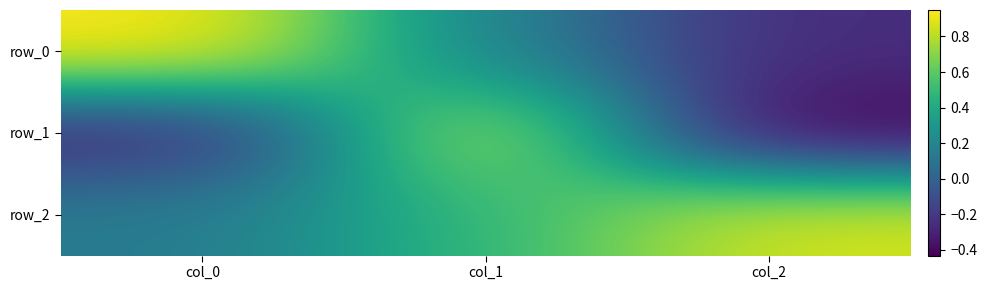

At which label does row_0 first exceed 0?

col_0